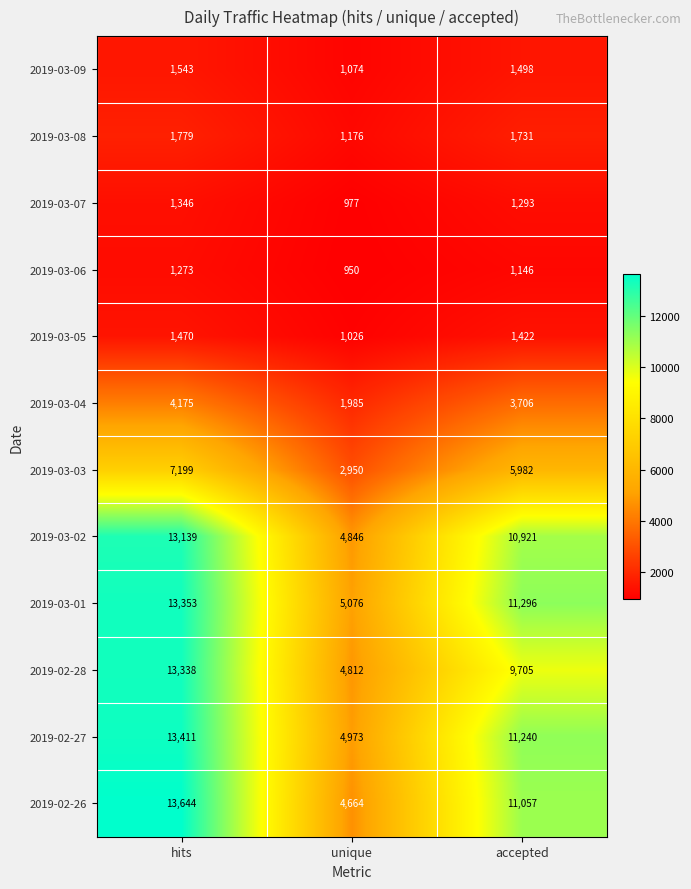

What is the total value across all series at hits?

85670